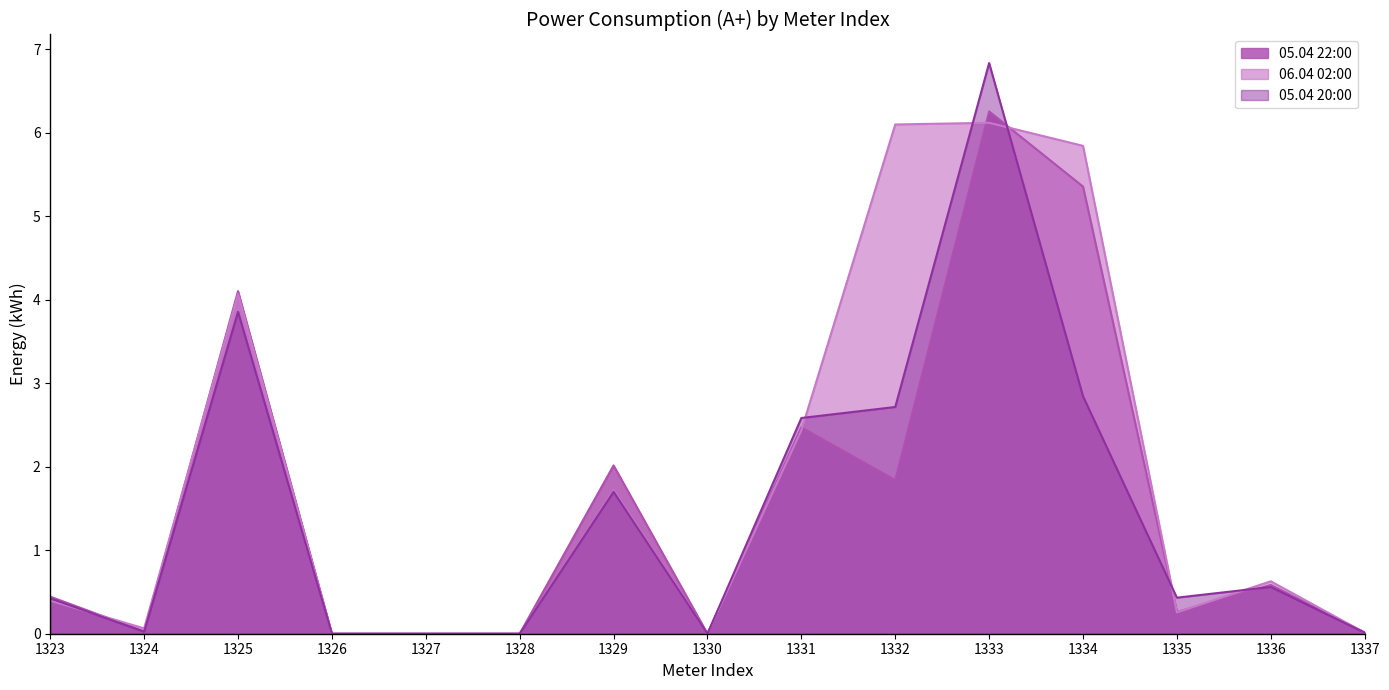

Where is the first local minimum for 05.04 22:00?

1324